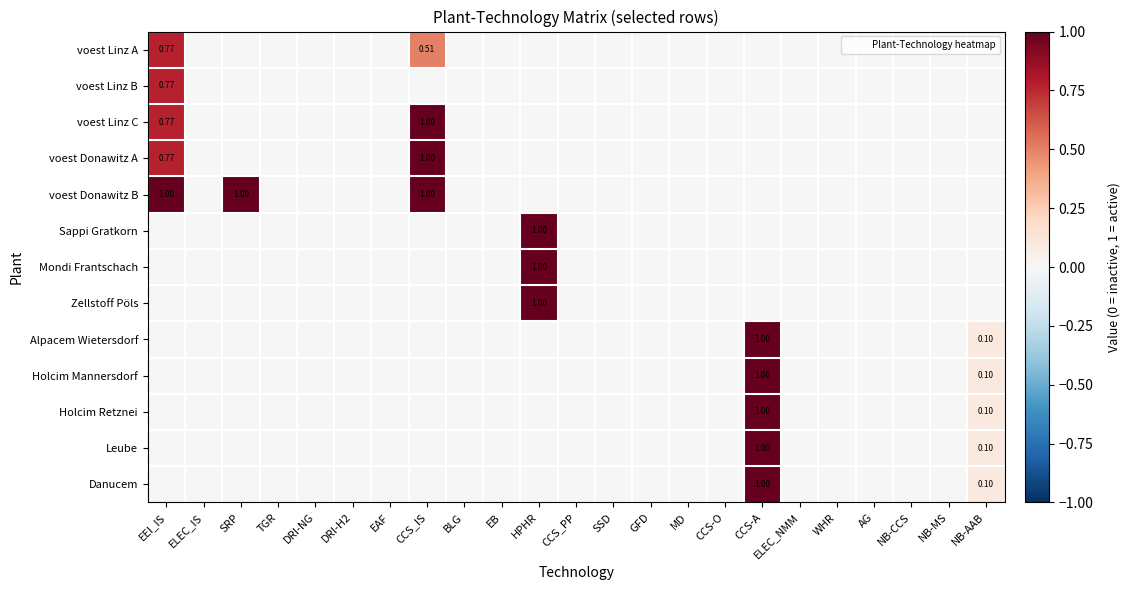

Rank the series by their maximum value, from highest to lowest.

voest Linz C, voest Donawitz A, voest Donawitz B, Sappi Gratkorn, Mondi Frantschach, Zellstoff Pöls, Alpacem Wietersdorf, Holcim Mannersdorf, Holcim Retznei, Leube, Danucem, voest Linz A, voest Linz B